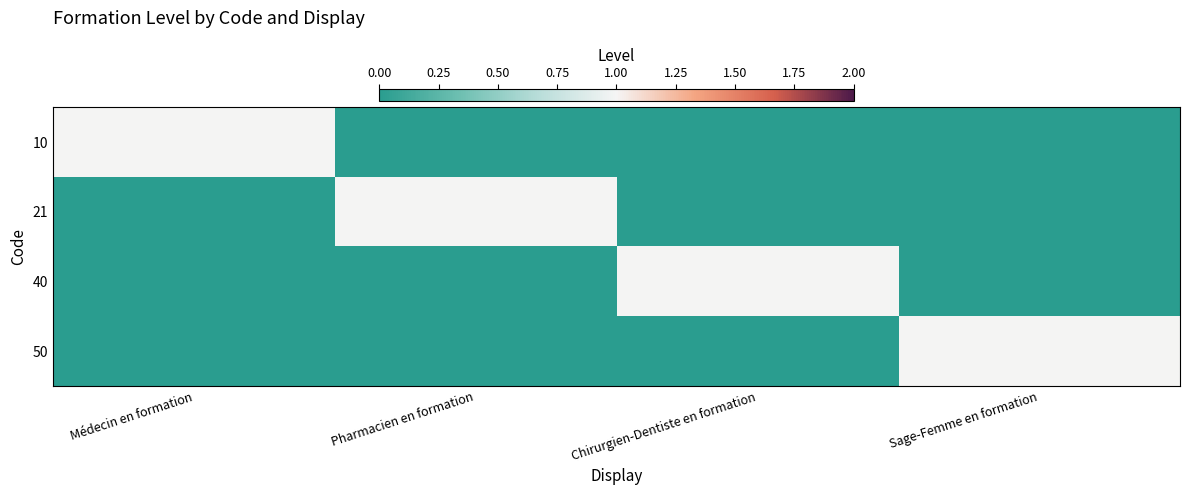

Reading right to left, transcribe all the data shown in this chart.

10: Sage-Femme en formation=0	Chirurgien-Dentiste en formation=0	Pharmacien en formation=0	Médecin en formation=1
21: Sage-Femme en formation=0	Chirurgien-Dentiste en formation=0	Pharmacien en formation=1	Médecin en formation=0
40: Sage-Femme en formation=0	Chirurgien-Dentiste en formation=1	Pharmacien en formation=0	Médecin en formation=0
50: Sage-Femme en formation=1	Chirurgien-Dentiste en formation=0	Pharmacien en formation=0	Médecin en formation=0